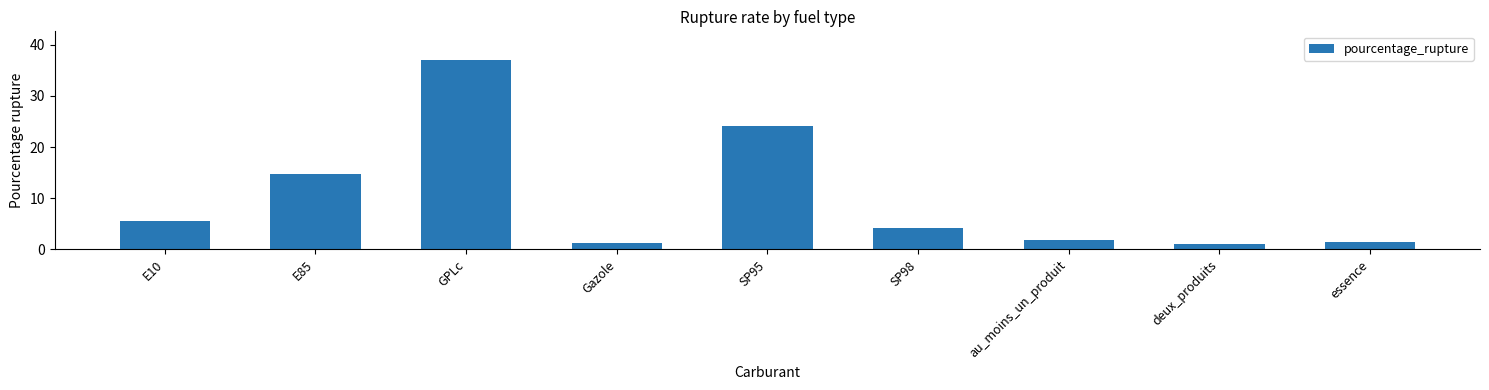

Is it true that the value at SP98 is 1.4?

False